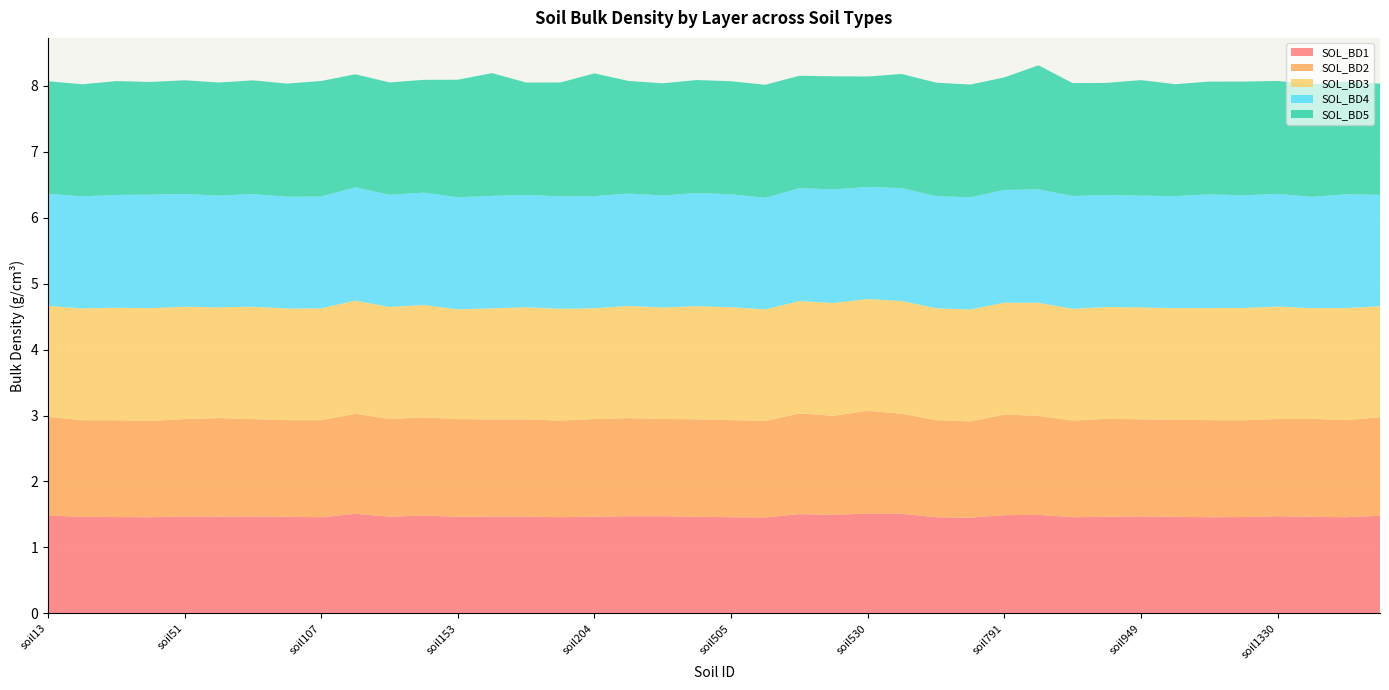

Reading left to right, list all the values displayed in this chart.

SOL_BD1: soil13=1.5	soil30=1.5	soil32=1.5	soil37=1.5	soil51=1.5	soil73=1.5	soil90=1.5	soil91=1.5	soil107=1.5	soil112=1.5	soil120=1.5	soil146=1.5	soil153=1.5	soil155=1.5	soil158=1.5	soil163=1.5	soil204=1.5	soil272=1.5	soil415=1.5	soil475=1.5	soil505=1.5	soil516=1.5	soil528=1.5	soil529=1.5	soil530=1.5	soil734=1.5	soil735=1.5	soil736=1.5	soil791=1.5	soil861=1.5	soil862=1.5	soil914=1.5	soil949=1.5	soil1149=1.5	soil1150=1.5	soil1329=1.5	soil1330=1.5	soil1339=1.5	soil1340=1.5	soil1341=1.5
SOL_BD2: soil13=1.5	soil30=1.5	soil32=1.5	soil37=1.5	soil51=1.5	soil73=1.5	soil90=1.5	soil91=1.5	soil107=1.5	soil112=1.5	soil120=1.5	soil146=1.5	soil153=1.5	soil155=1.5	soil158=1.5	soil163=1.5	soil204=1.5	soil272=1.5	soil415=1.5	soil475=1.5	soil505=1.5	soil516=1.5	soil528=1.5	soil529=1.5	soil530=1.6	soil734=1.5	soil735=1.5	soil736=1.5	soil791=1.5	soil861=1.5	soil862=1.5	soil914=1.5	soil949=1.5	soil1149=1.5	soil1150=1.5	soil1329=1.5	soil1330=1.5	soil1339=1.5	soil1340=1.5	soil1341=1.5
SOL_BD3: soil13=1.7	soil30=1.7	soil32=1.7	soil37=1.7	soil51=1.7	soil73=1.7	soil90=1.7	soil91=1.7	soil107=1.7	soil112=1.7	soil120=1.7	soil146=1.7	soil153=1.7	soil155=1.7	soil158=1.7	soil163=1.7	soil204=1.7	soil272=1.7	soil415=1.7	soil475=1.7	soil505=1.7	soil516=1.7	soil528=1.7	soil529=1.7	soil530=1.7	soil734=1.7	soil735=1.7	soil736=1.7	soil791=1.7	soil861=1.7	soil862=1.7	soil914=1.7	soil949=1.7	soil1149=1.7	soil1150=1.7	soil1329=1.7	soil1330=1.7	soil1339=1.7	soil1340=1.7	soil1341=1.7
SOL_BD4: soil13=1.7	soil30=1.7	soil32=1.7	soil37=1.7	soil51=1.7	soil73=1.7	soil90=1.7	soil91=1.7	soil107=1.7	soil112=1.7	soil120=1.7	soil146=1.7	soil153=1.7	soil155=1.7	soil158=1.7	soil163=1.7	soil204=1.7	soil272=1.7	soil415=1.7	soil475=1.7	soil505=1.7	soil516=1.7	soil528=1.7	soil529=1.7	soil530=1.7	soil734=1.7	soil735=1.7	soil736=1.7	soil791=1.7	soil861=1.7	soil862=1.7	soil914=1.7	soil949=1.7	soil1149=1.7	soil1150=1.7	soil1329=1.7	soil1330=1.7	soil1339=1.7	soil1340=1.7	soil1341=1.7
SOL_BD5: soil13=1.7	soil30=1.7	soil32=1.7	soil37=1.7	soil51=1.7	soil73=1.7	soil90=1.7	soil91=1.7	soil107=1.8	soil112=1.7	soil120=1.7	soil146=1.7	soil153=1.8	soil155=1.9	soil158=1.7	soil163=1.7	soil204=1.9	soil272=1.7	soil415=1.7	soil475=1.7	soil505=1.7	soil516=1.7	soil528=1.7	soil529=1.7	soil530=1.7	soil734=1.7	soil735=1.7	soil736=1.7	soil791=1.7	soil861=1.9	soil862=1.7	soil914=1.7	soil949=1.8	soil1149=1.7	soil1150=1.7	soil1329=1.7	soil1330=1.7	soil1339=1.7	soil1340=1.7	soil1341=1.7